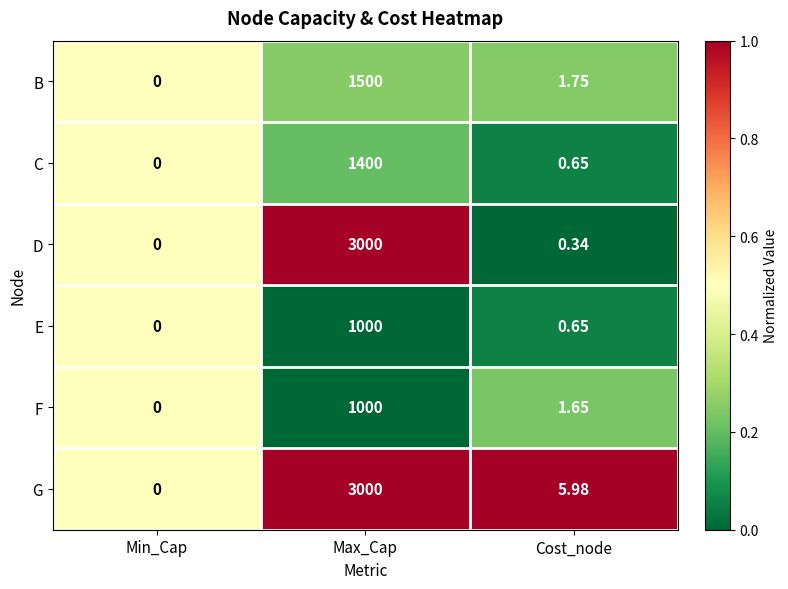

At which category is the sum across all series the highest?

Max_Cap